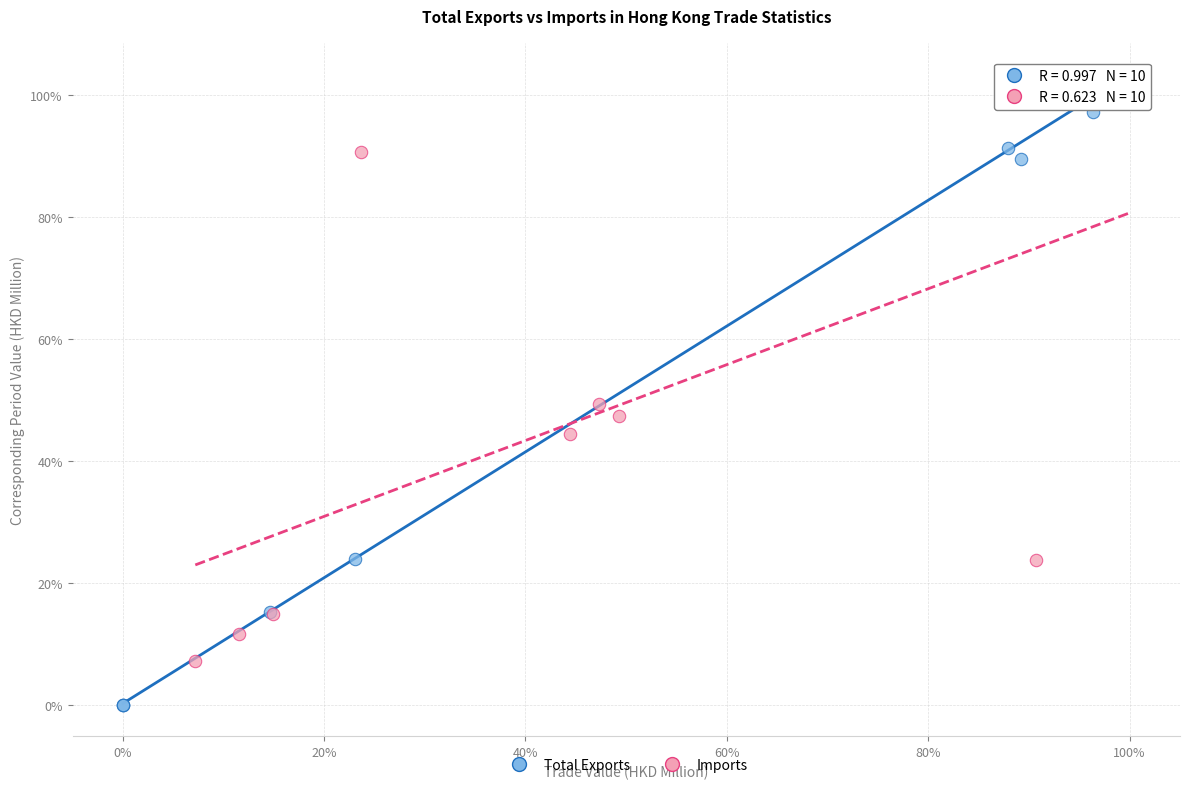

Which series has the largest Y range (max minus min)?

Total Exports